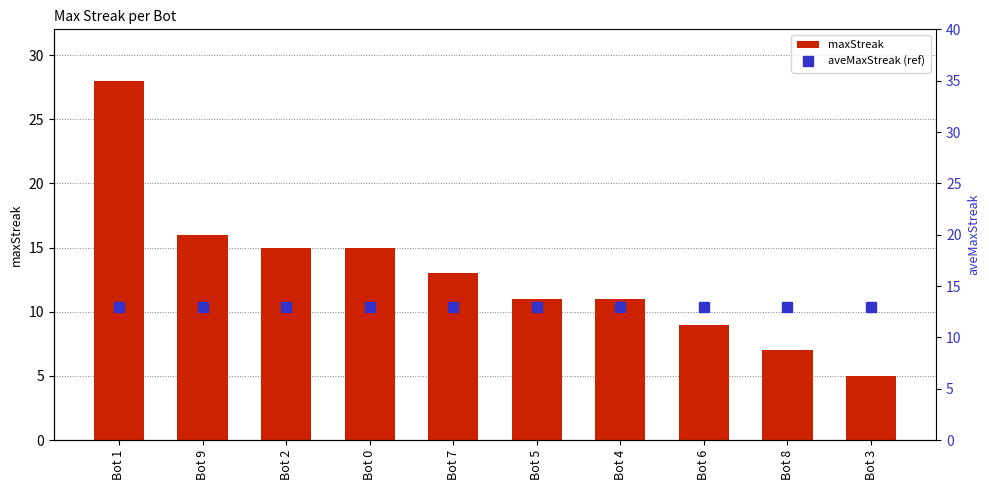

Which series has the largest total across all categories?

maxStreak